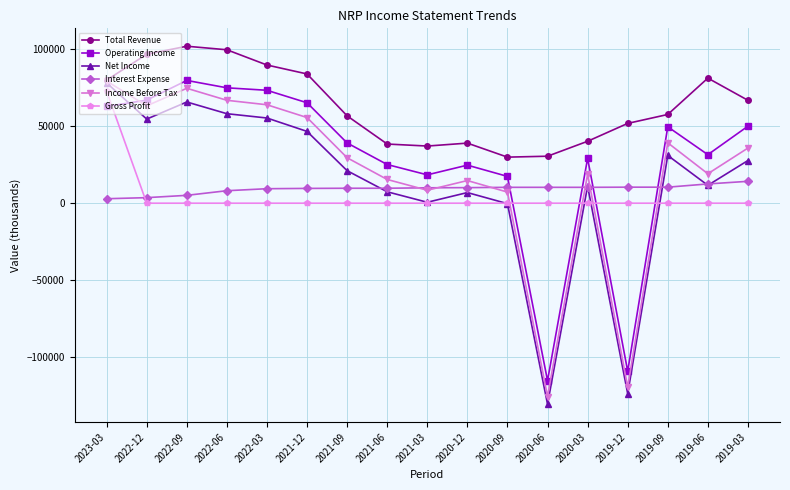

Between 2023-03 and 2021-03, which series saw the biggest shift?

Net Income